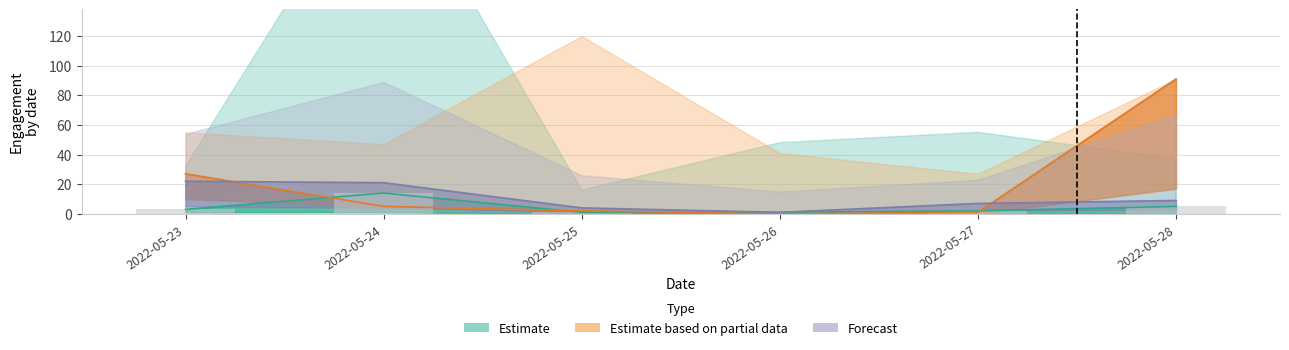

At which label does like_count reach its minimum?

2022-05-26